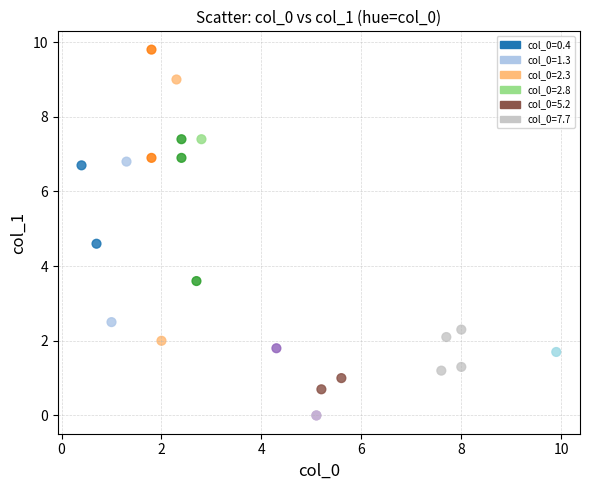

What Y value in the scatter plot is closest to 4?

3.6